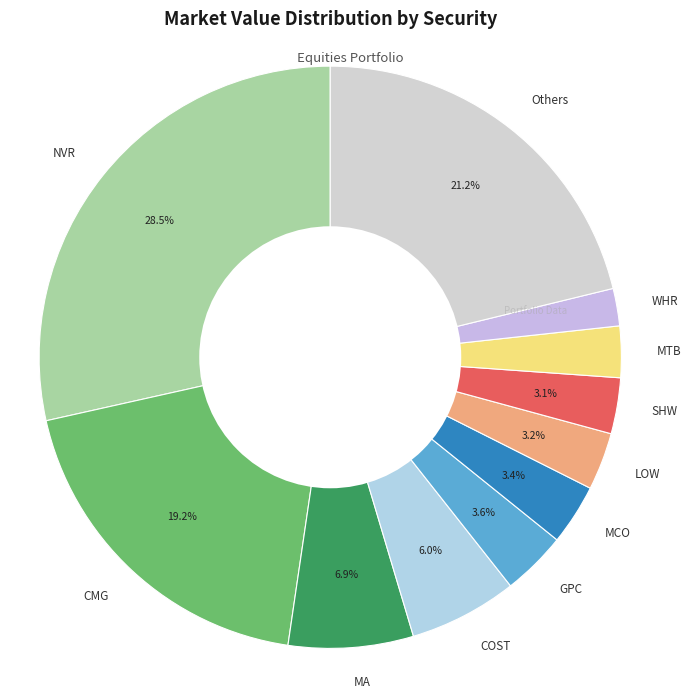

Is there any slice that represents more than half of the pie?

No